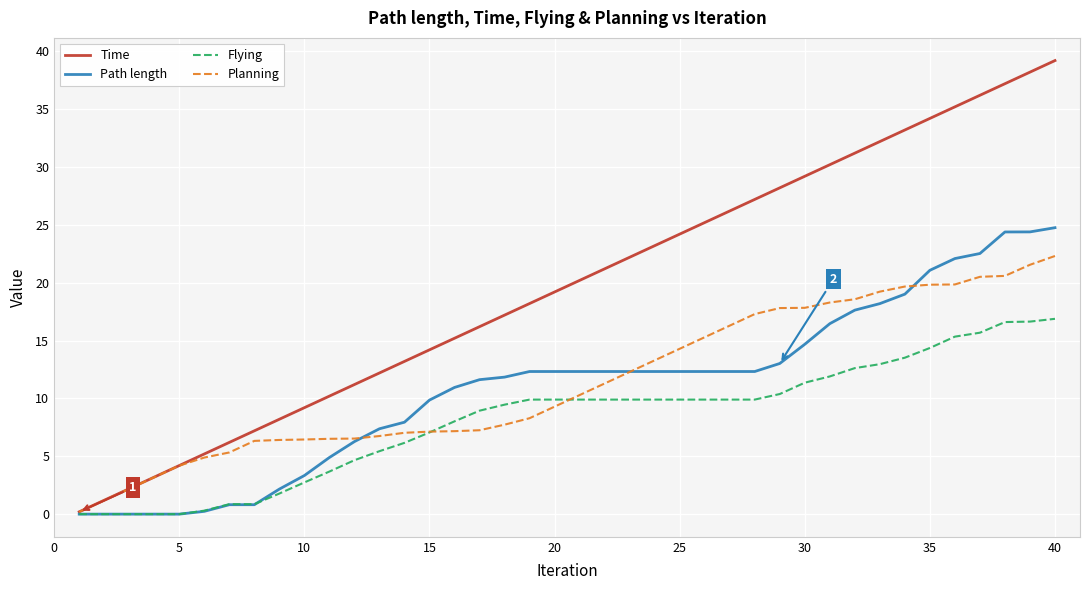

Is this an area chart (filled region under the line)?

No